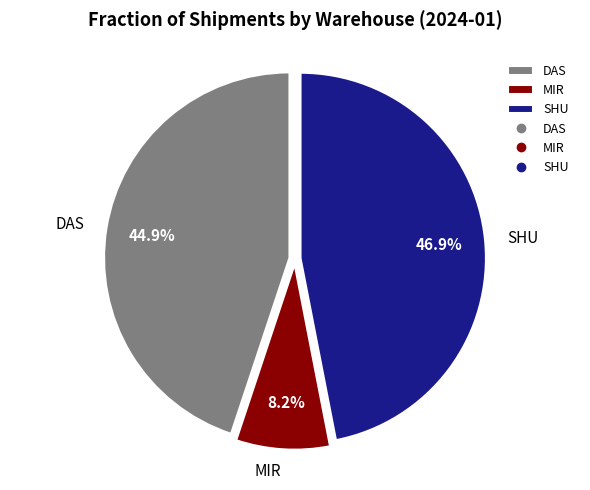

Count the number of slices in the pie.

3